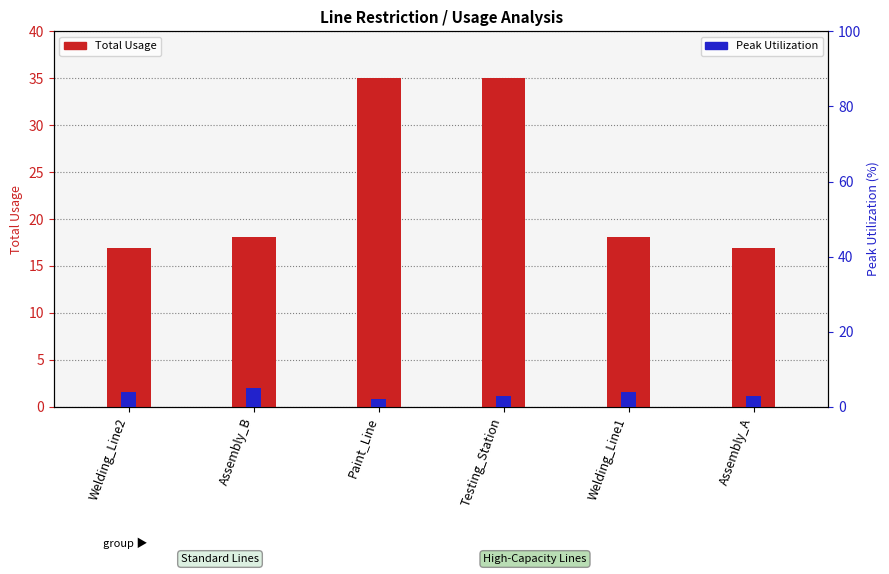

Between Assembly_A and Paint_Line, which is larger?

Paint_Line